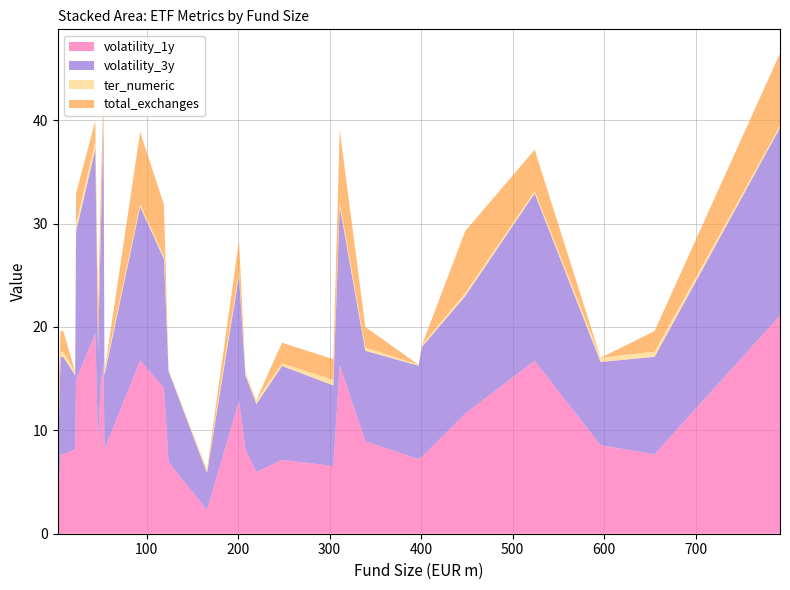

The total_exchanges series shows 2.8 at 6. True or false?

False